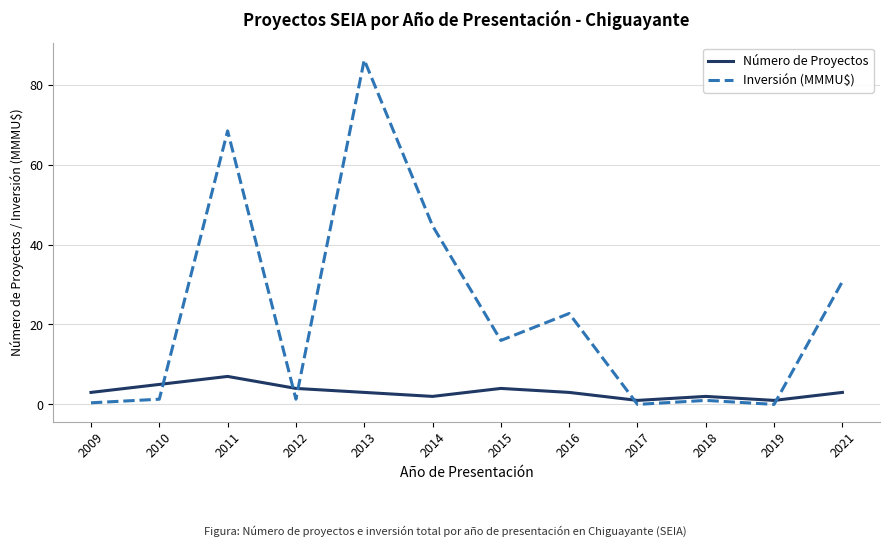

At which category is the sum across all series the highest?

2013